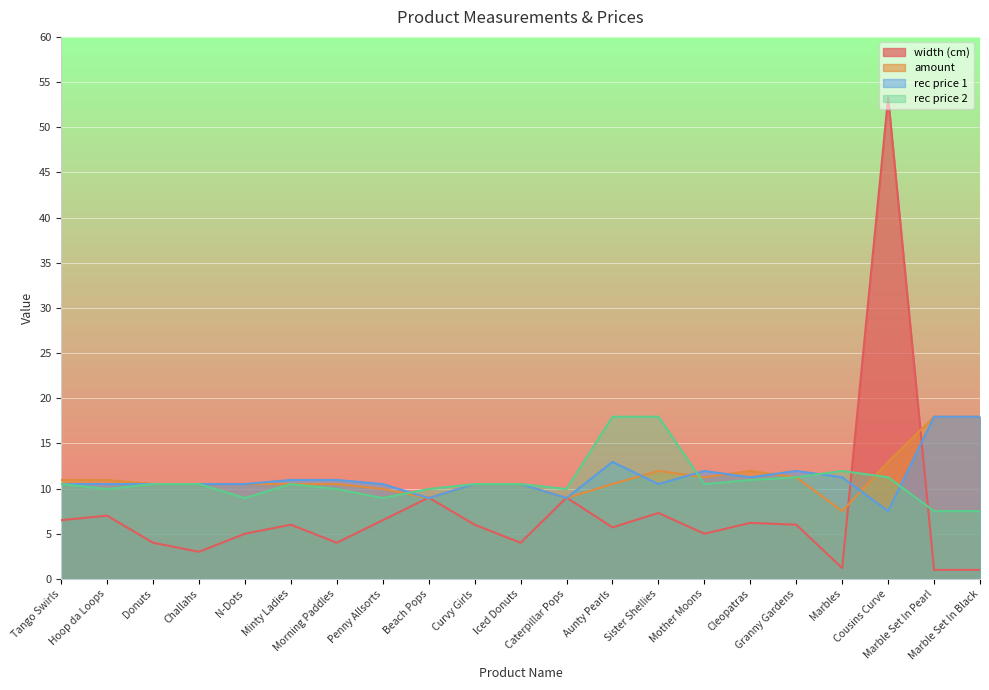

What is the difference between the second highest and second lowest values in the width (cm) series?

8.0